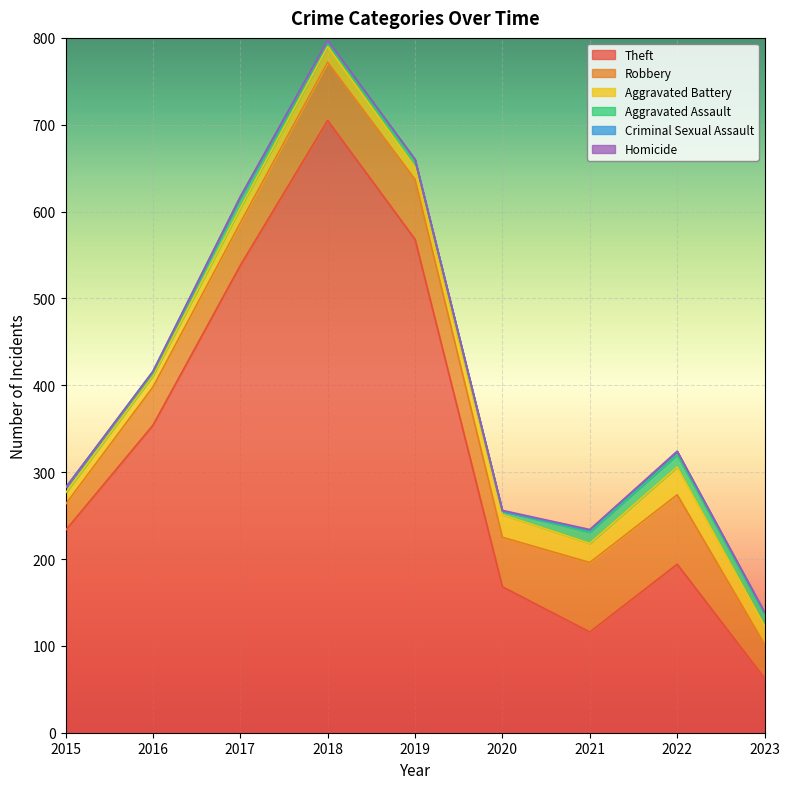

What is the difference between the maximum and minimum values in the Robbery series?

50